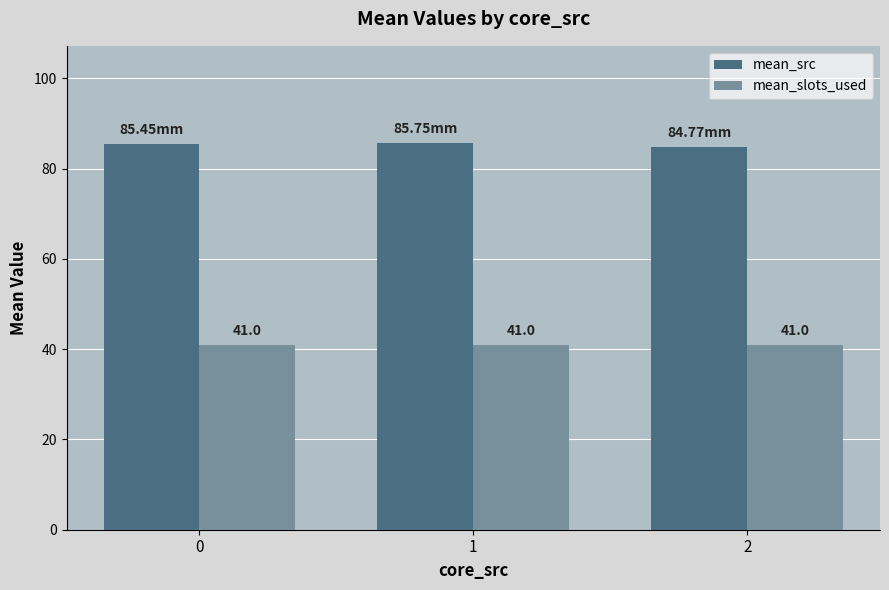

The value of mean_slots_used at 0 is 67.5. True or false?

False